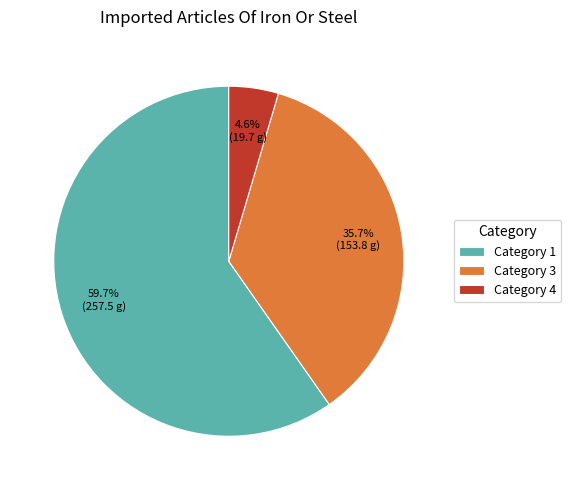

To the nearest percent, what is the average slice percentage?

33%